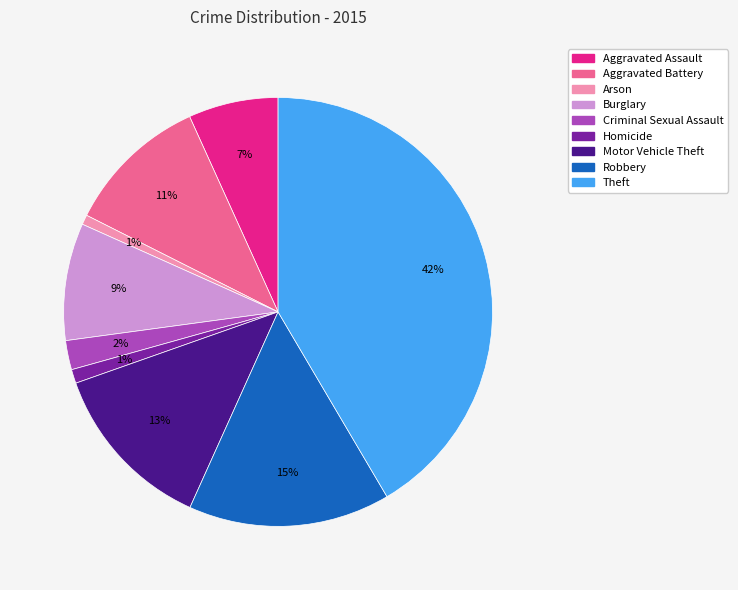

Is Arson the majority of the pie?

No